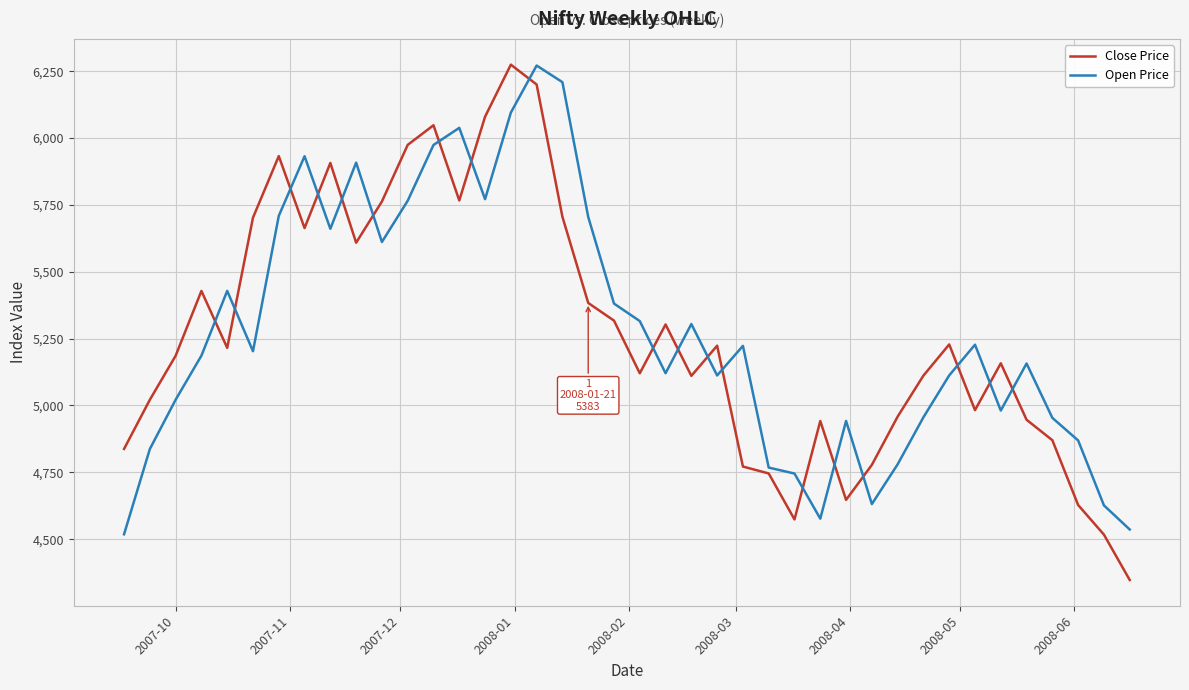

What is the greatest value displayed?

6274.3